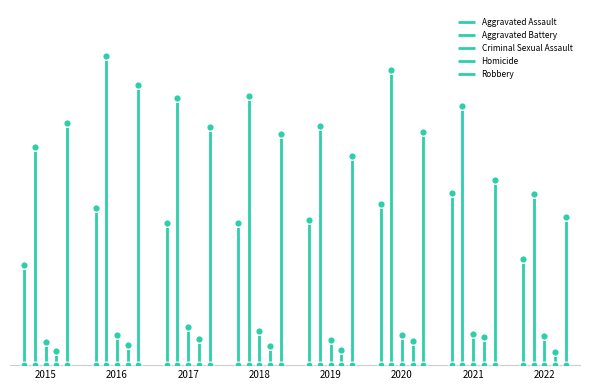

Which series reaches the minimum Y coordinate?

Homicide